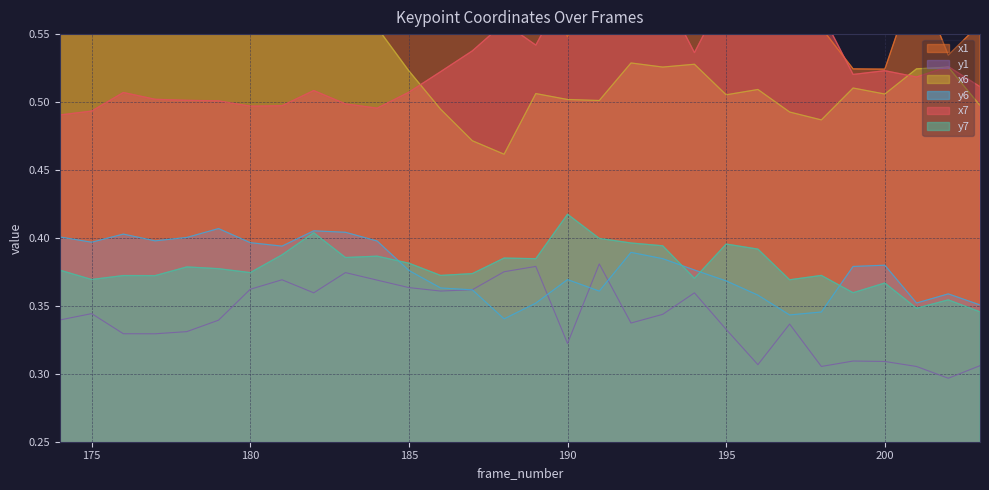

How many x7 values are between 0 and 1?

30